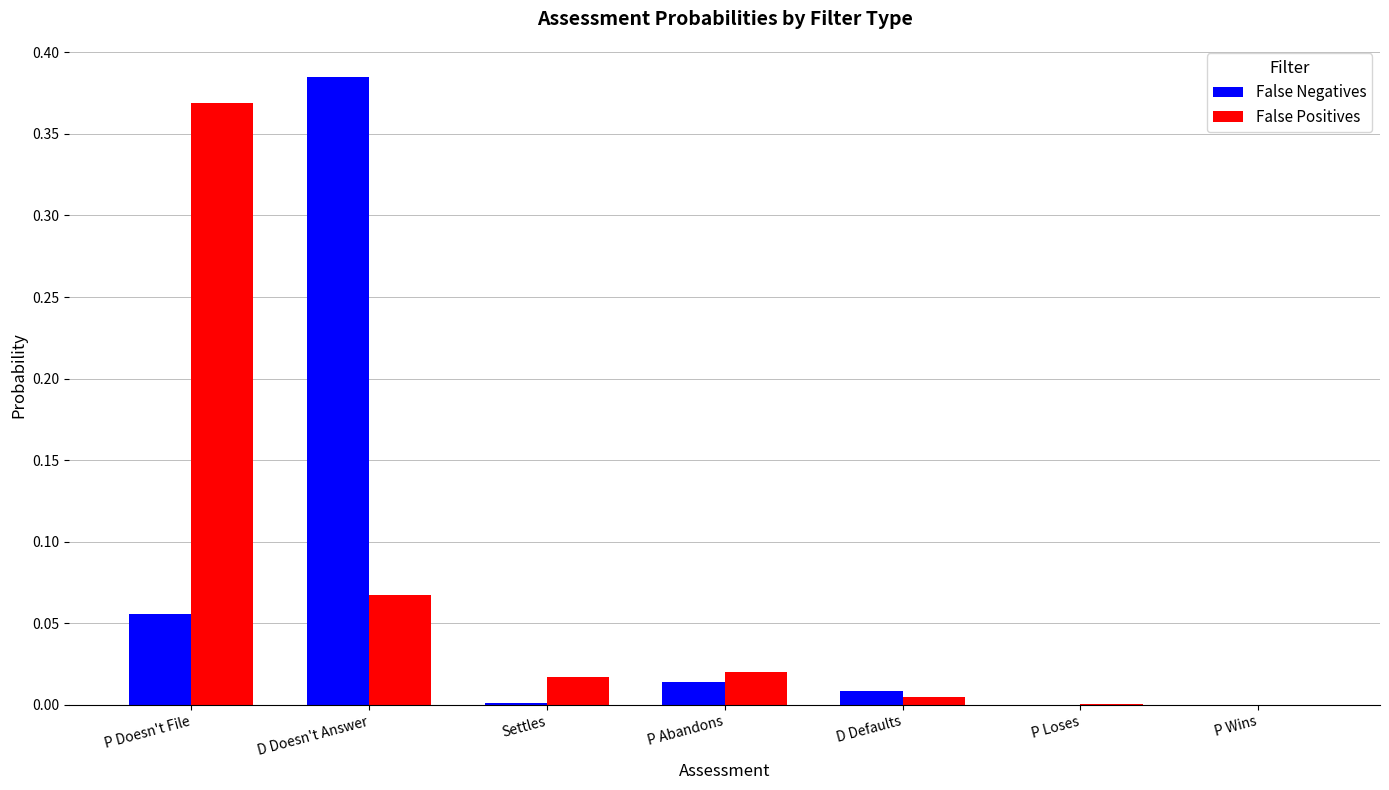

What is the total value across all series at D Doesn't Answer?

0.5